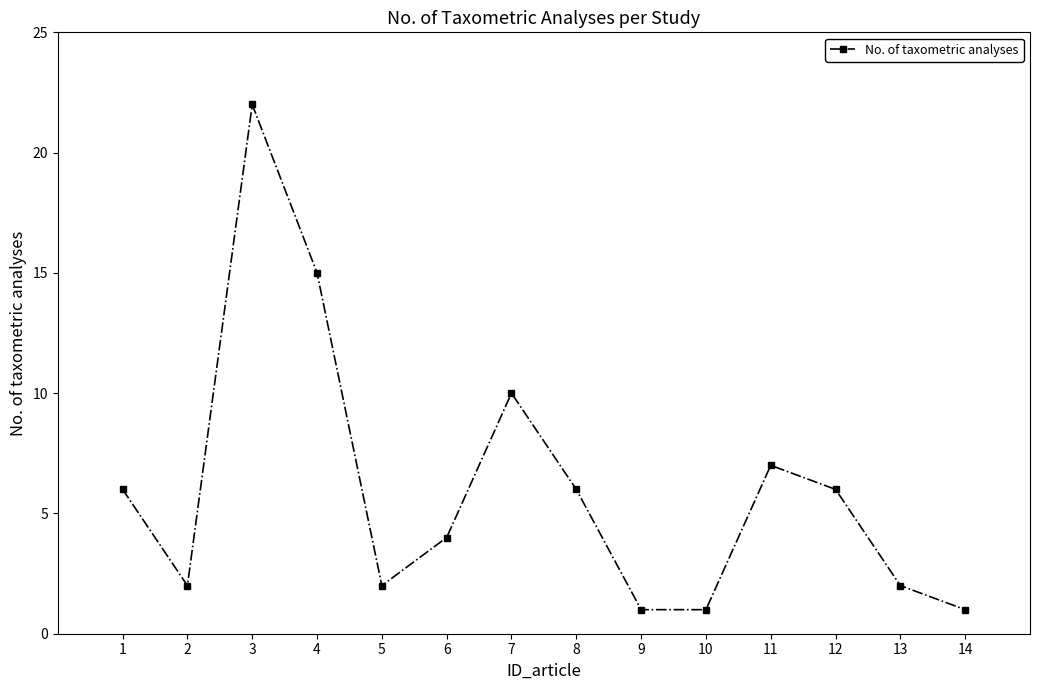

What is the maximum value shown in the chart?

22